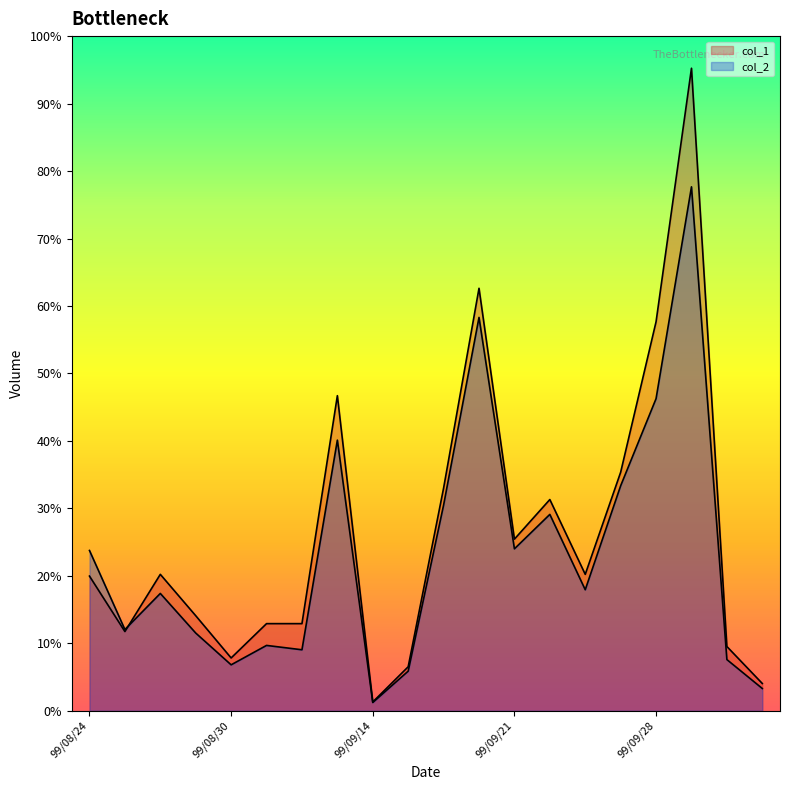

What is the label of the 12th point from the left?

99/09/20